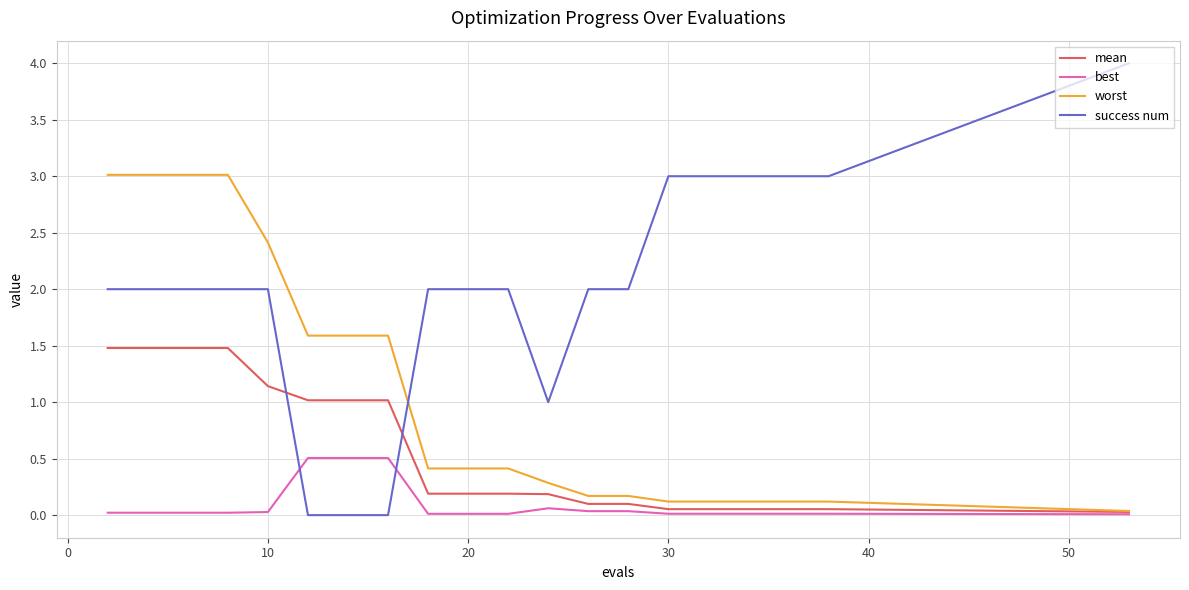

What is the maximum value shown in the chart?

4.0